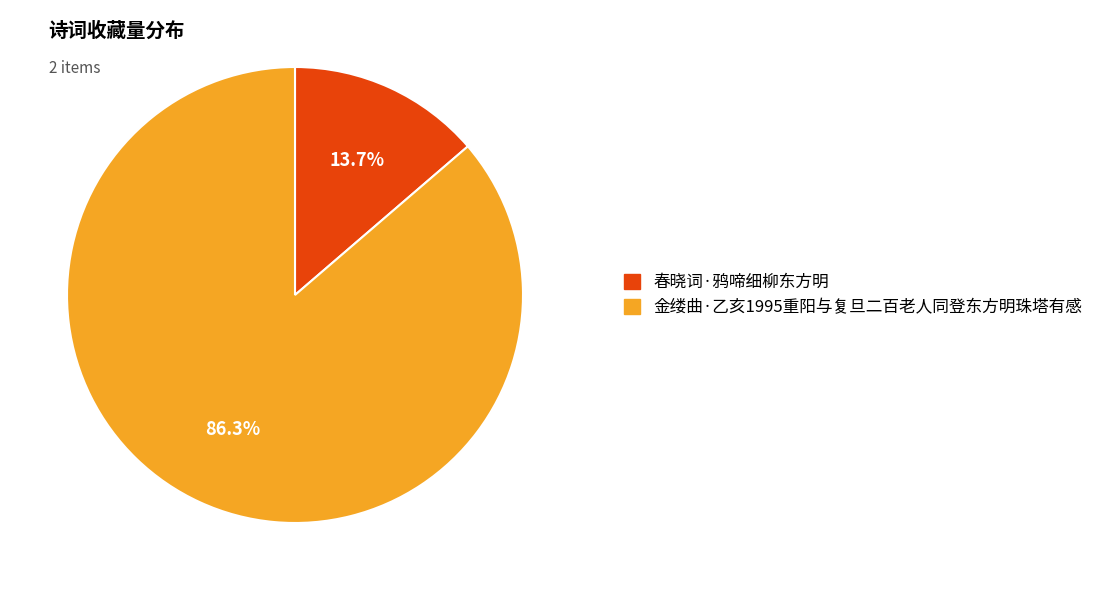

Combined, what portion of the pie is 春晓词·鸦啼细柳东方明 and 金缕曲·乙亥1995重阳与复旦二百老人同登东方明珠塔有感?

100.0%